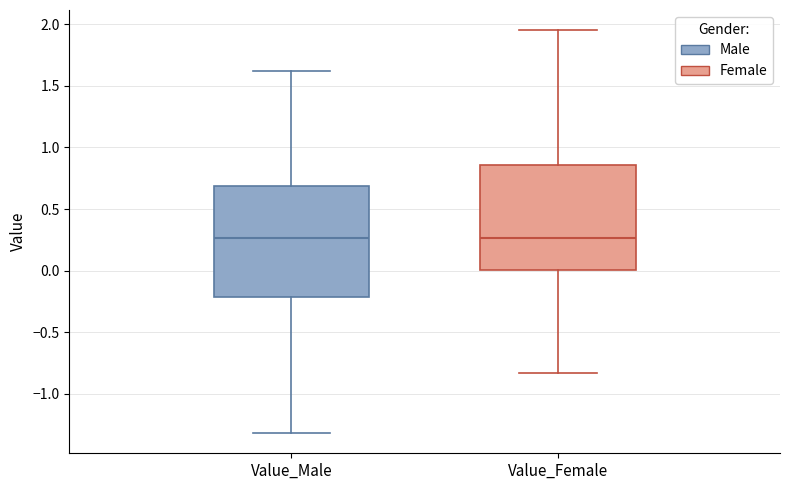

Reading left to right, transcribe this box plot: for each box, give where its median line is, the range the box spans, and where its two whiskers end, as read against the y-axis. The values are not printed on the chart, so give them approximately, as read against the axis.

Value_Male: median 0.25, box -0.20 to 0.70, whiskers -1.30 to 1.60
Value_Female: median 0.25, box 0.00 to 0.85, whiskers -0.85 to 1.95